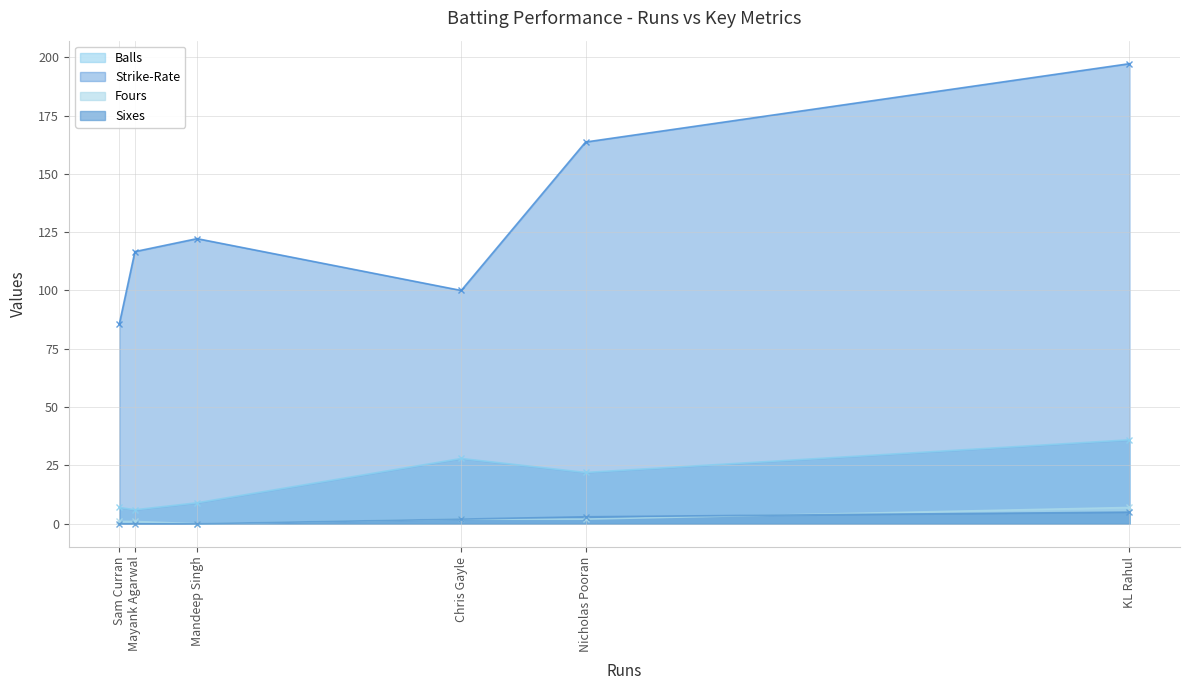

At which category does the chart reach its peak across all series?

KL Rahul